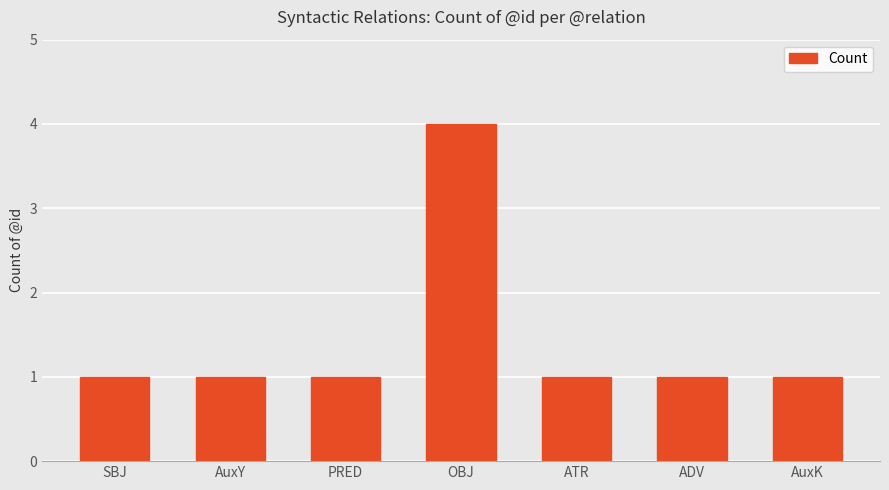

Reading right to left, list all the values displayed in this chart.

AuxK=1	ADV=1	ATR=1	OBJ=4	PRED=1	AuxY=1	SBJ=1